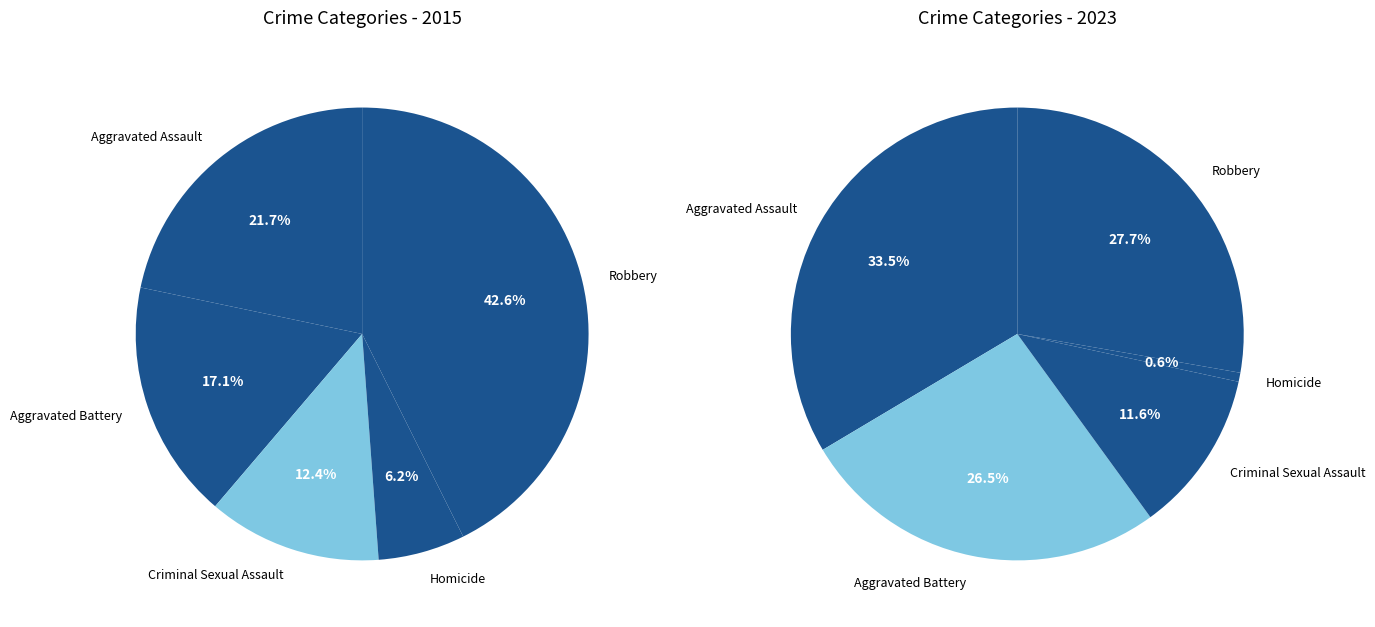

True or false: Criminal Sexual Assault accounts for 12% of the total.

True